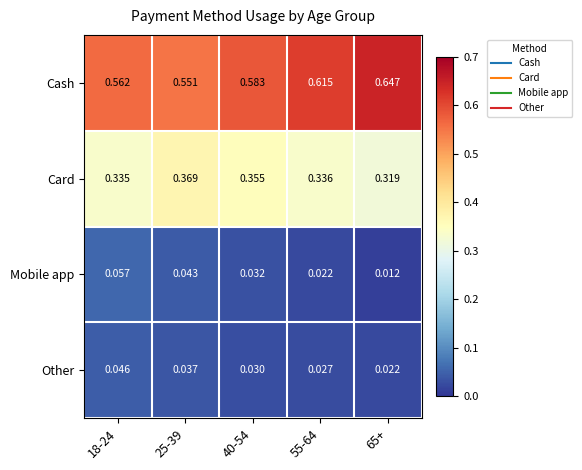

Which series has the widest spread of values?

Cash